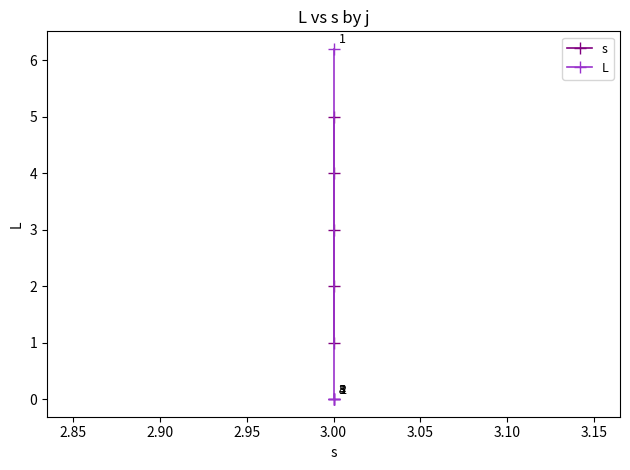

What is the total value across all series at 3.00?

5.0